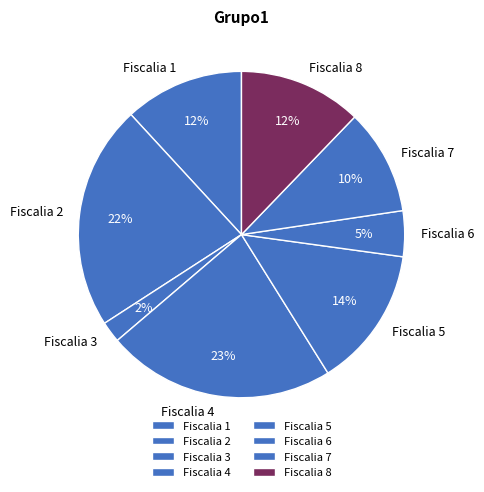

To the nearest percent, what is the combined percentage of Fiscalia 8 and Fiscalia 5?

26%